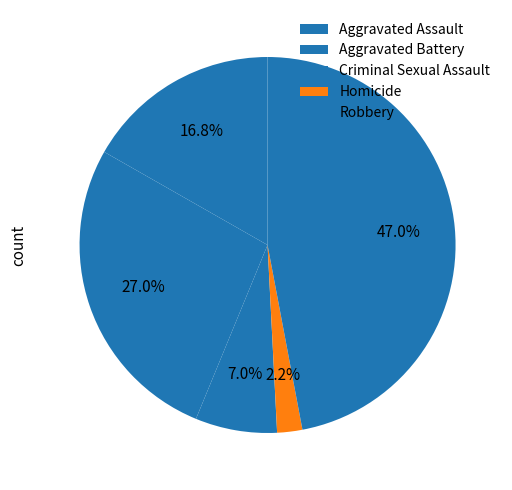

To the nearest percent, what portion does Robbery represent?

47%